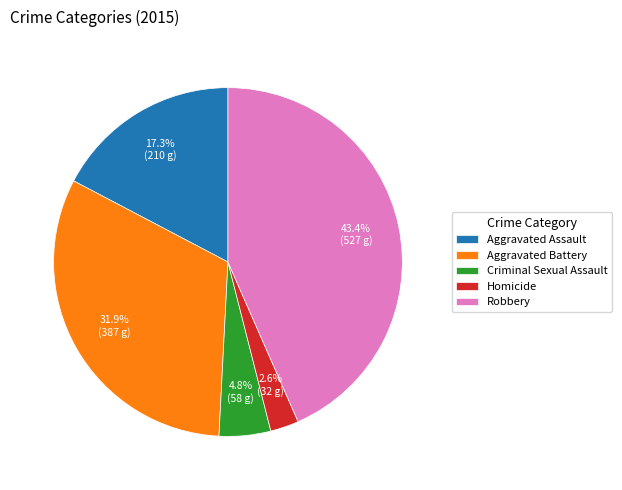

How many segments does this pie chart have?

5